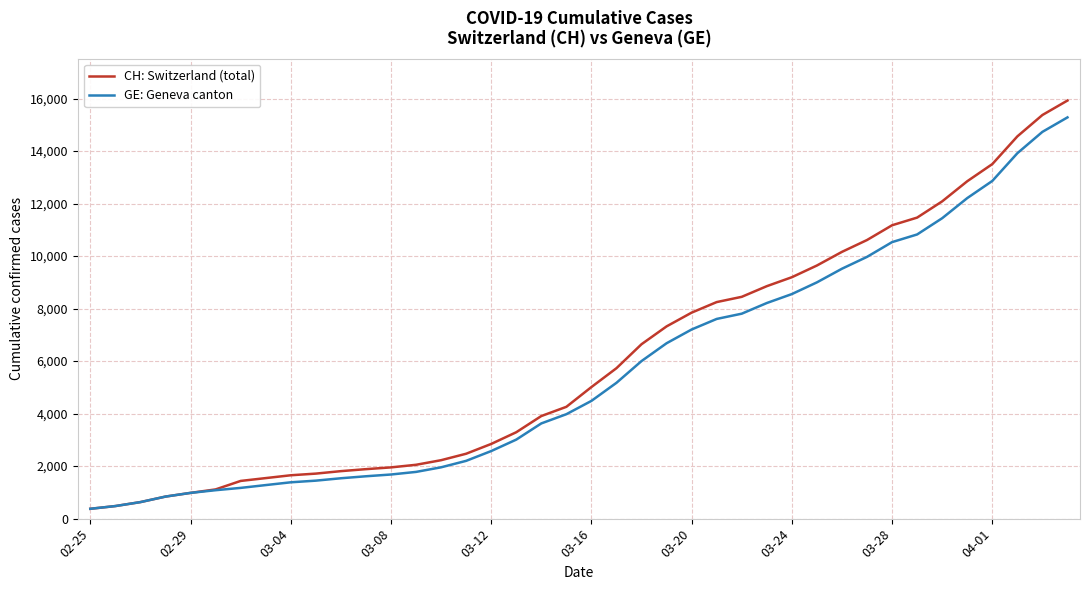

What is the minimum value for CH: Switzerland (total)?

375